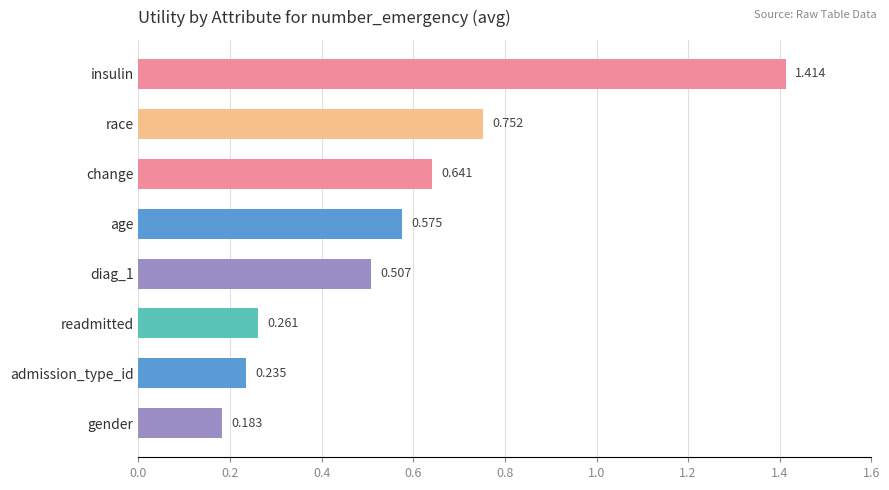

Which label corresponds to the largest value in the chart?

insulin